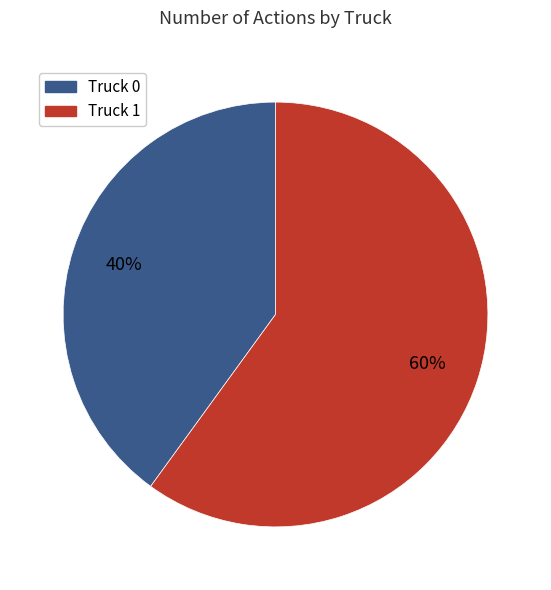

How many slices are in this pie chart?

2